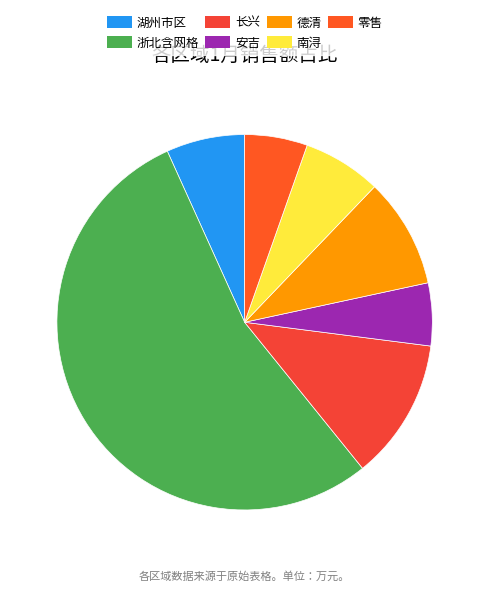

To the nearest percent, what is the combined percentage of 德清 and 零售?

15%